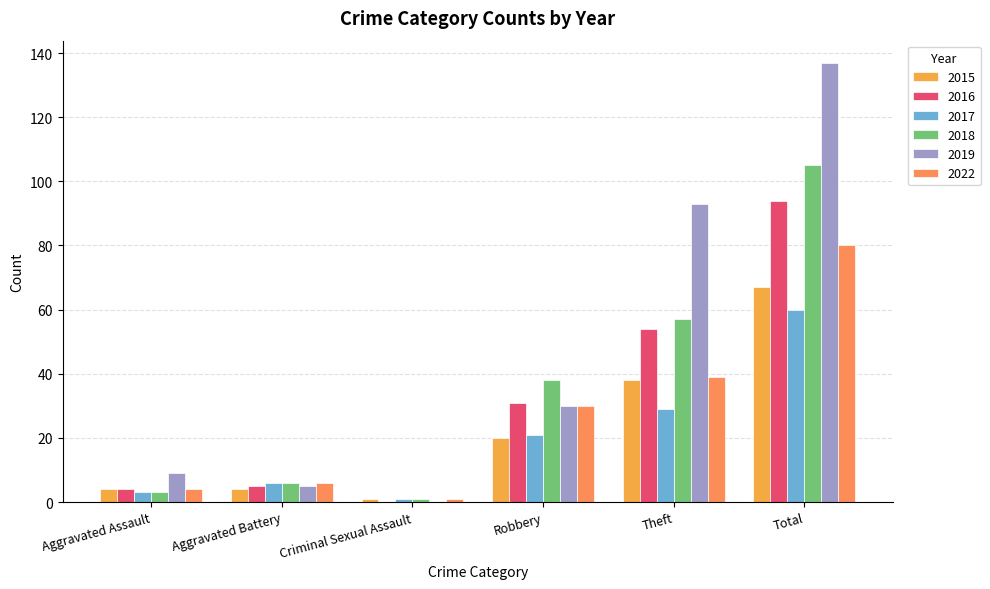

List the labels in order of 2018 value, smallest first.

Criminal Sexual Assault, Aggravated Assault, Aggravated Battery, Robbery, Theft, Total